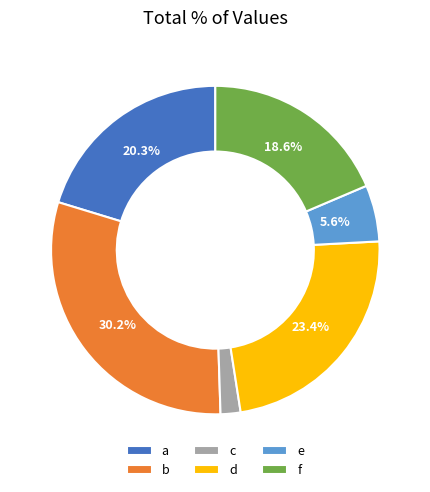

Which has a higher value, c or a?

a